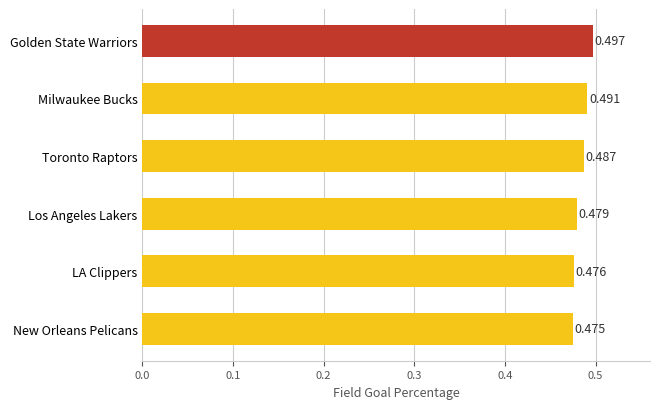

List the labels in order of value, smallest first.

New Orleans Pelicans, LA Clippers, Los Angeles Lakers, Toronto Raptors, Milwaukee Bucks, Golden State Warriors